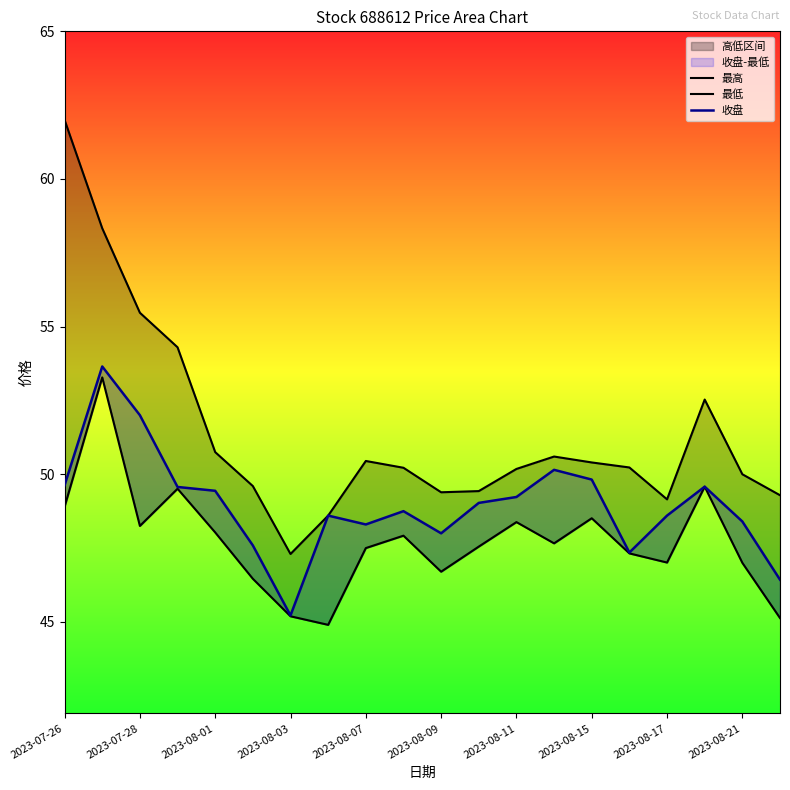

Reading left to right, what are all the values shown in this chart?

最高: 62.0	58.3	55.5	54.3	50.8	49.6	47.3	48.6	50.5	50.2	49.4	49.4	50.2	50.6	50.4	50.2	49.1	52.5	50.0	49.3
最低: 48.9	53.3	48.2	49.5	48.0	46.5	45.2	44.9	47.5	47.9	46.7	47.5	48.4	47.7	48.5	47.3	47.0	49.6	47.0	45.1
收盘: 49.6	53.6	52.0	49.6	49.4	47.6	45.2	48.6	48.3	48.8	48.0	49.0	49.2	50.1	49.8	47.4	48.6	49.6	48.4	46.4